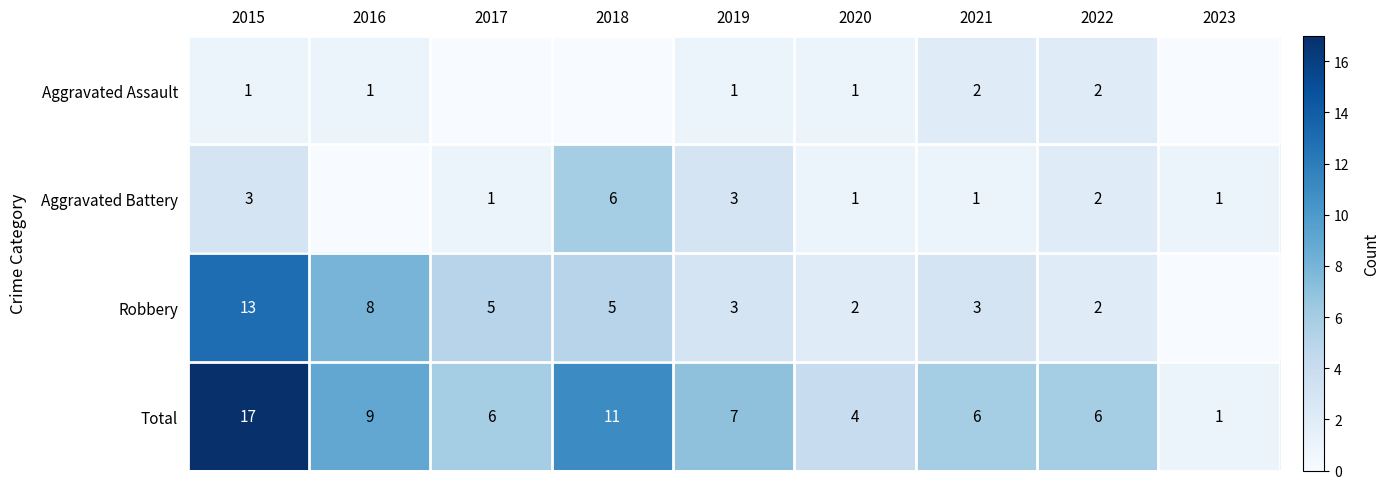

At which category is the sum across all series the highest?

2015